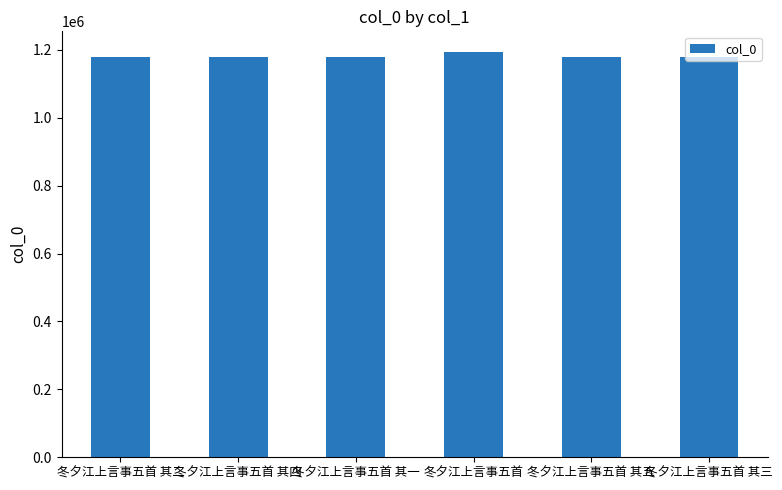

Which category has the highest value across all series?

冬夕江上言事五首